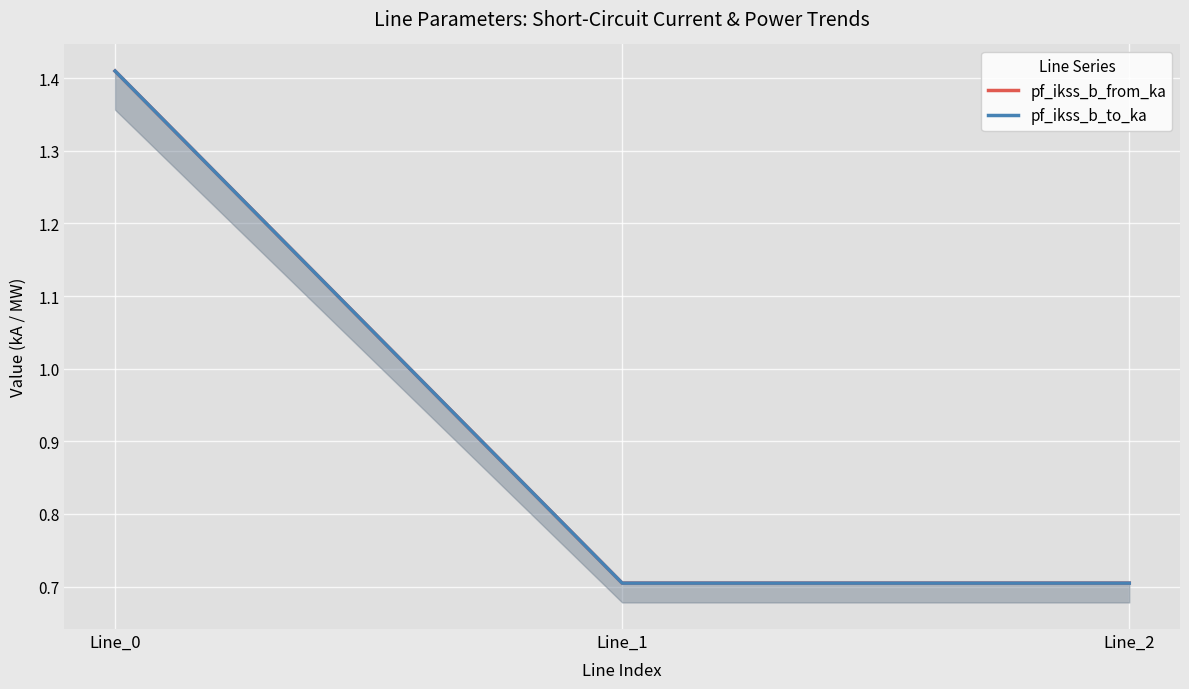

Is it true that pf_ikss_b_from_ka equals 0.7 at Line_1?

True